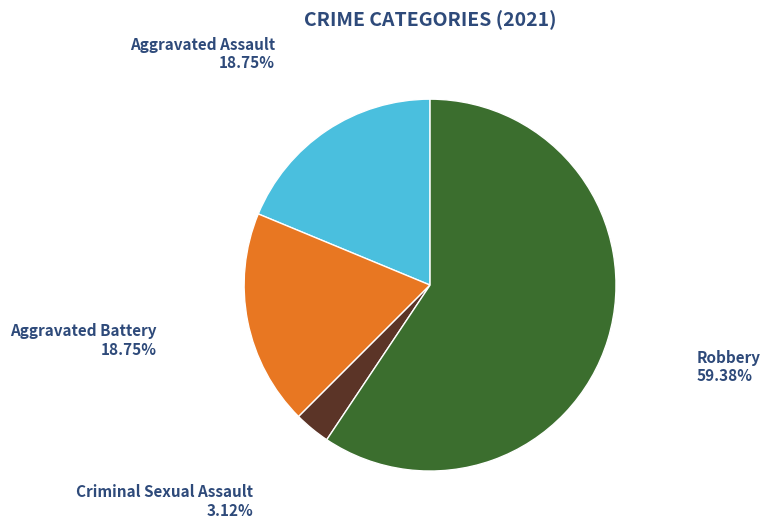

What is the smallest slice in the pie chart?

Criminal Sexual Assault